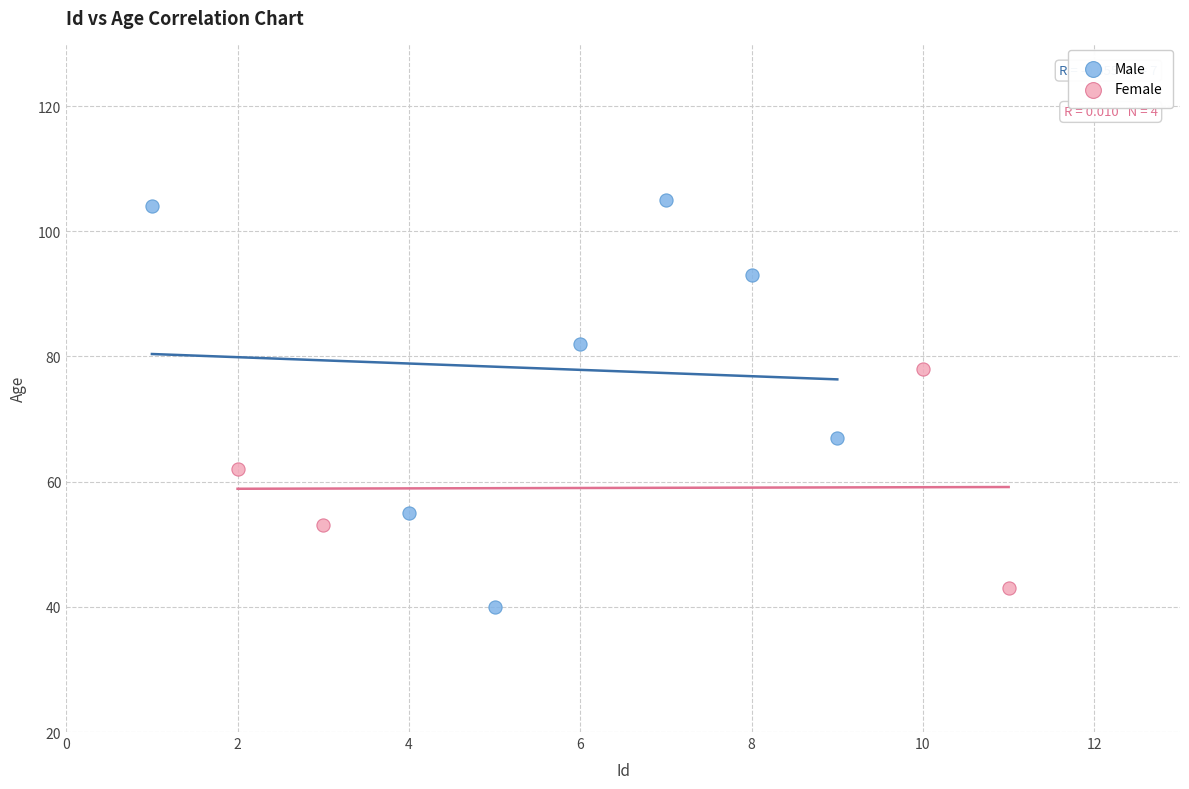

Which series has the largest Y range (max minus min)?

Male